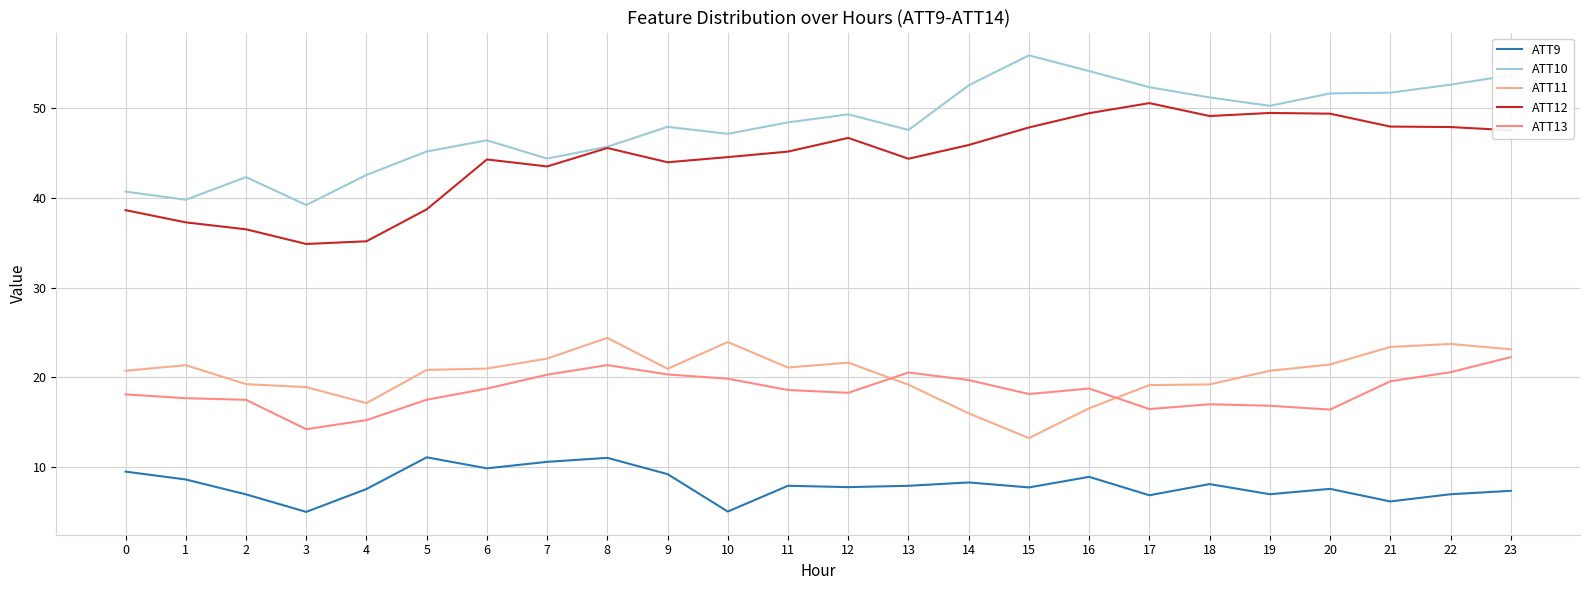

The value of ATT10 at 17 is 52.4. True or false?

True